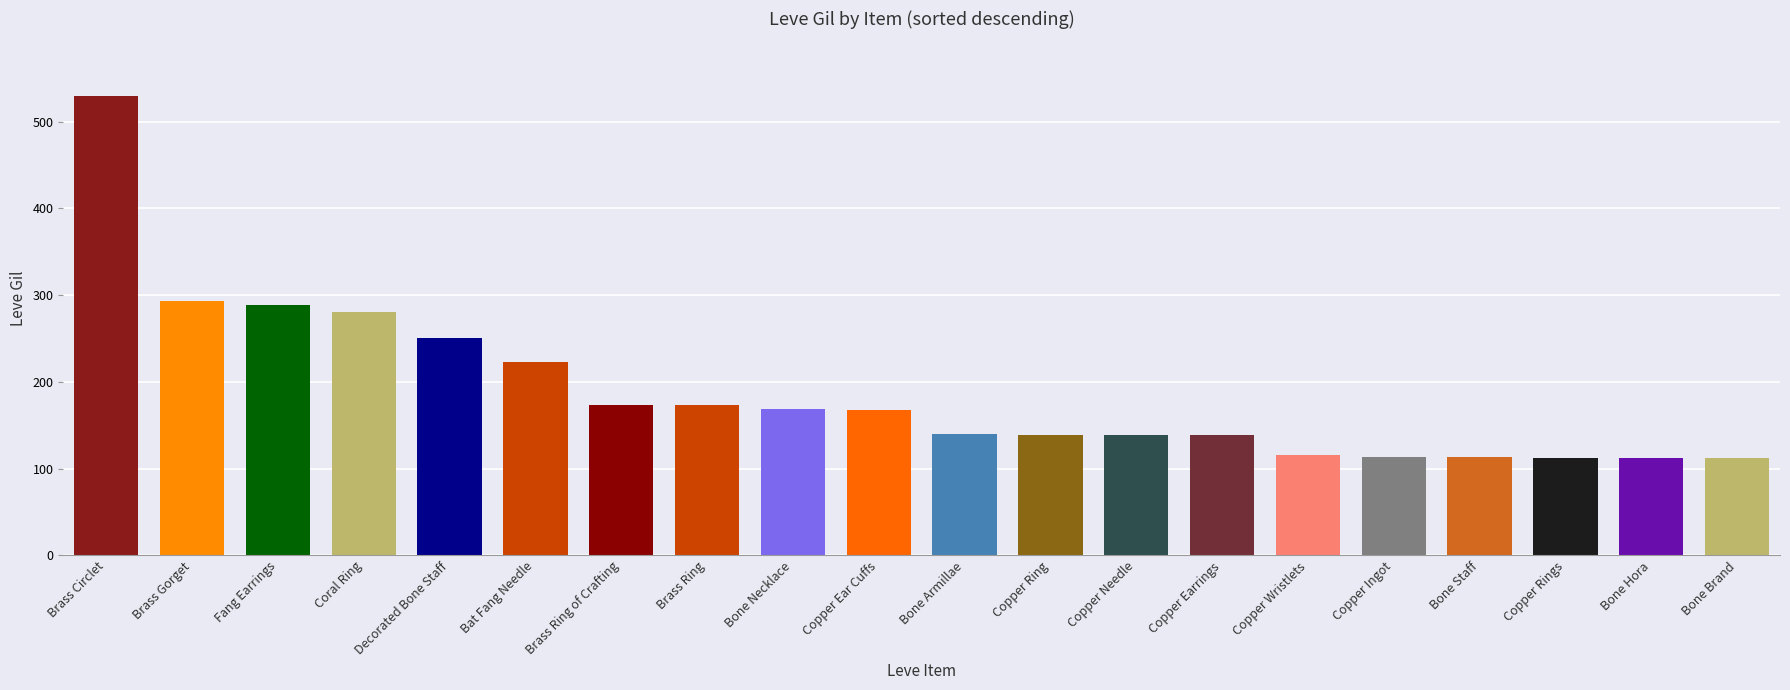

What is the maximum value shown in the chart?

529